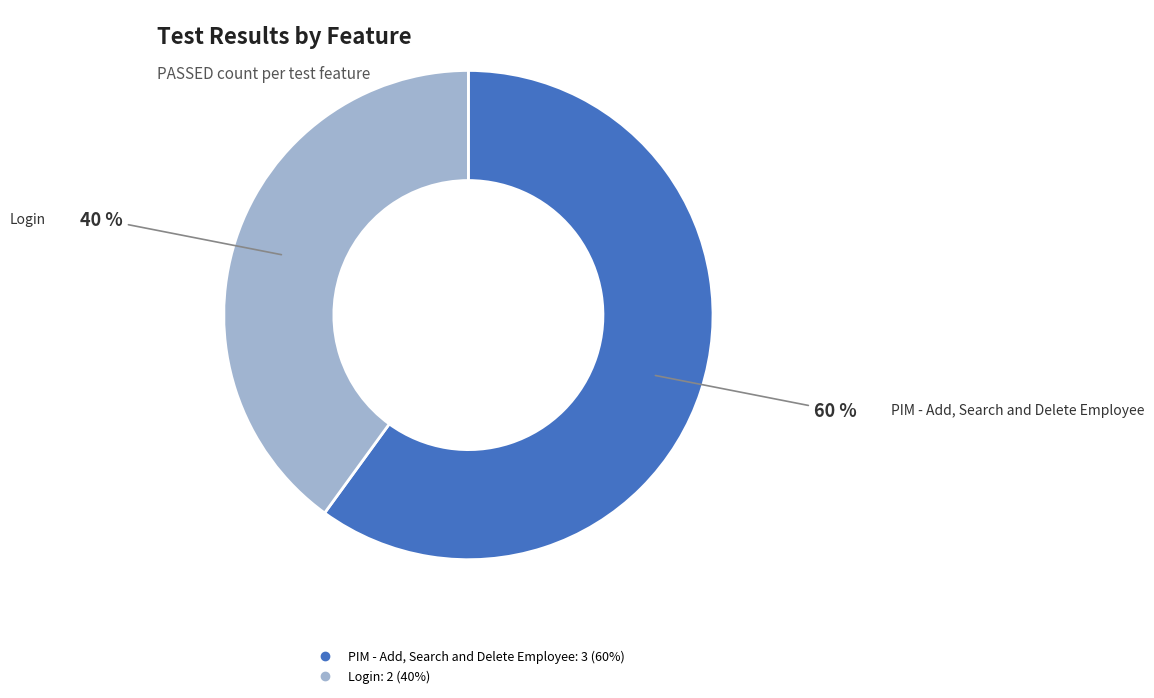

What percentage is the Login slice, to the nearest percent?

40%